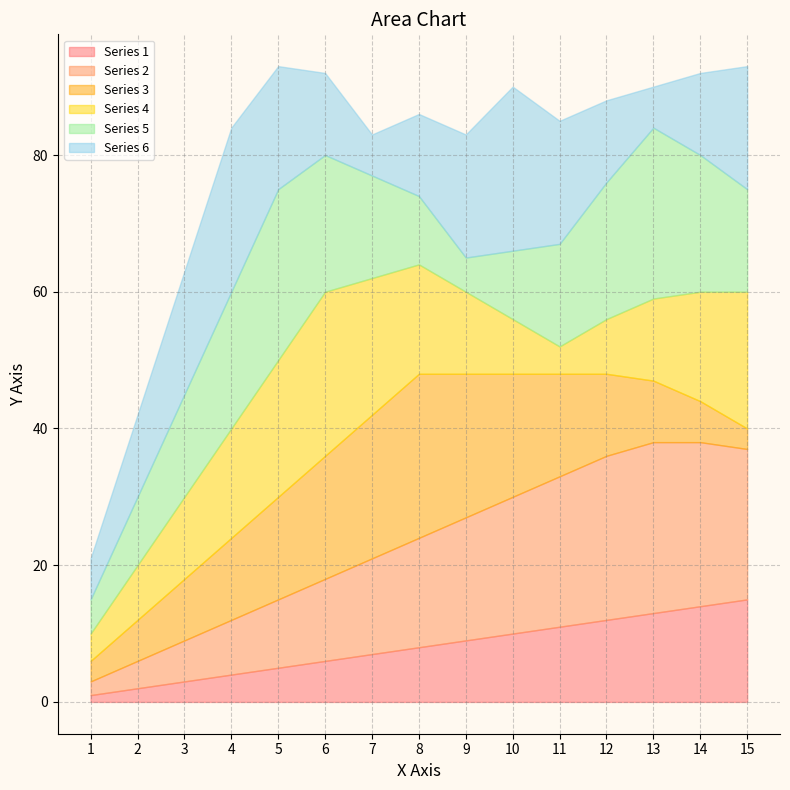

What is the sum of all Series 3 values?

192